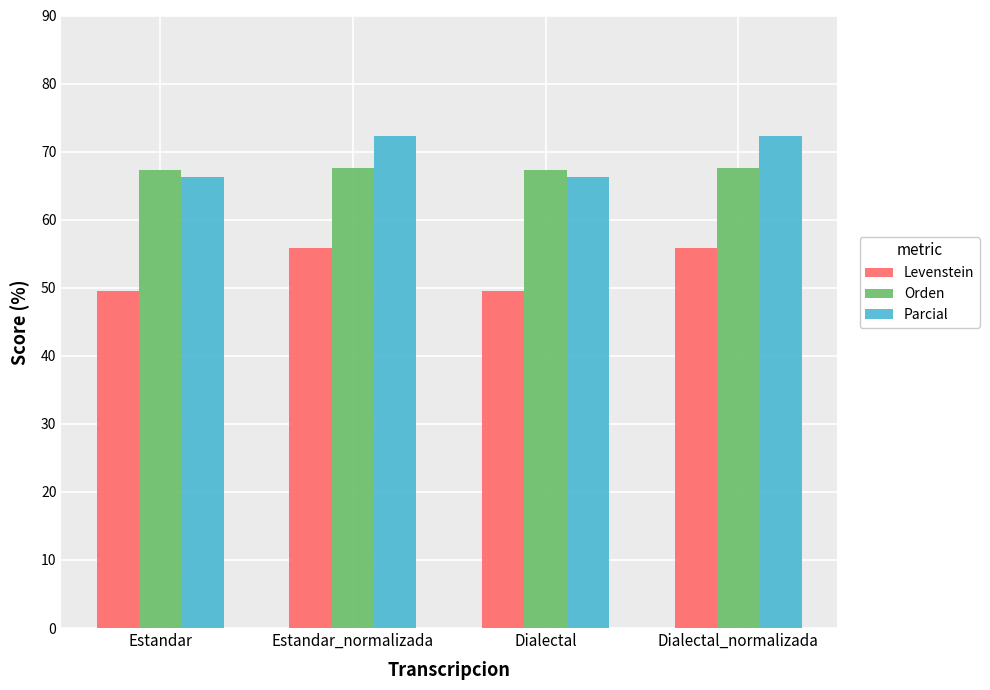

The Levenstein series shows 77.2 at Dialectal_normalizada. True or false?

False